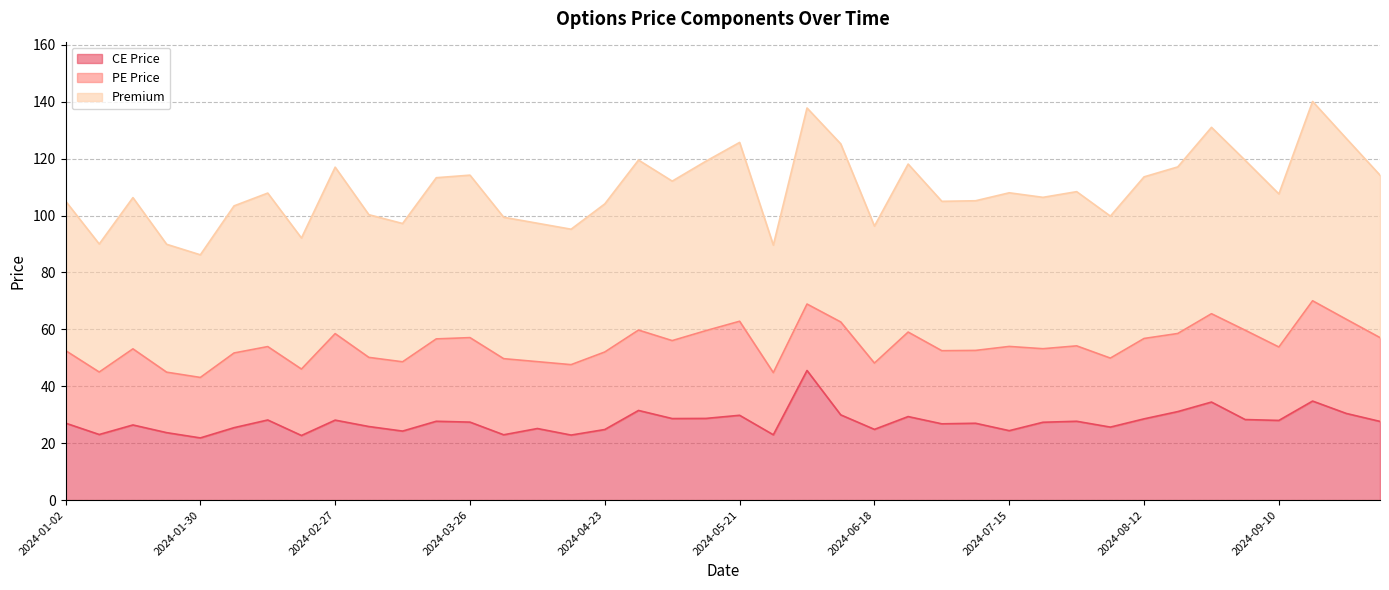

Is it true that Premium equals 52.5 at 2024-01-02?

True